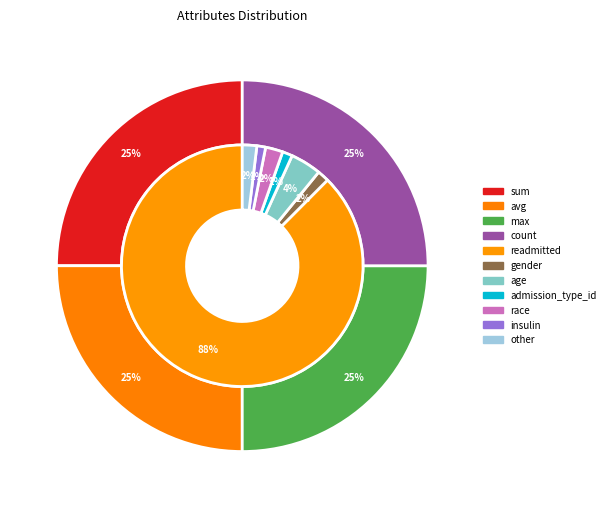

Is the sum of 2 and 4 greater than half?

No